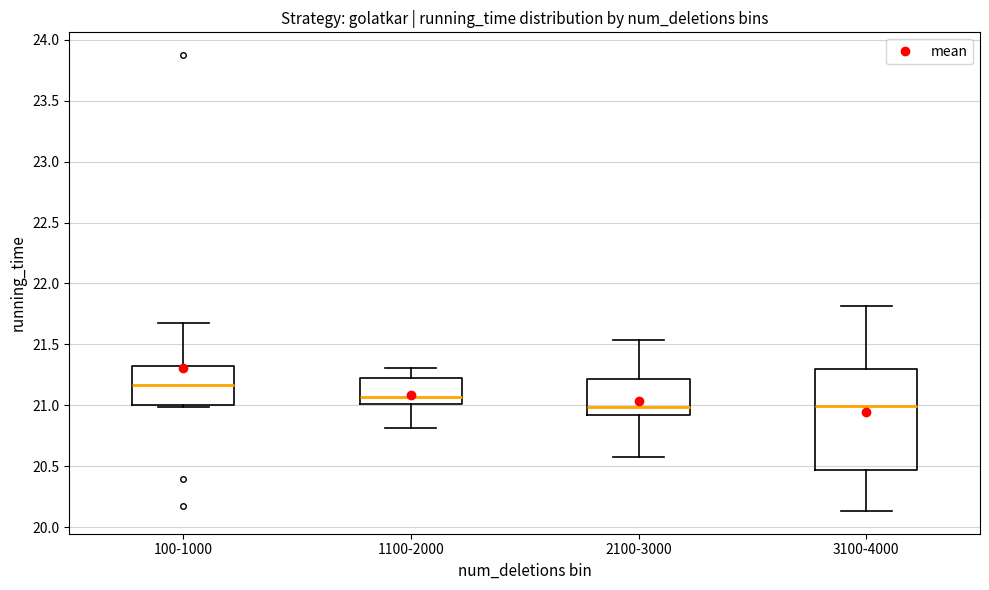

Where does the upper whisker of the box for 3100-4000 end on the y-axis? The values are not printed on the chart, so give them approximately, as read against the axis.

21.80